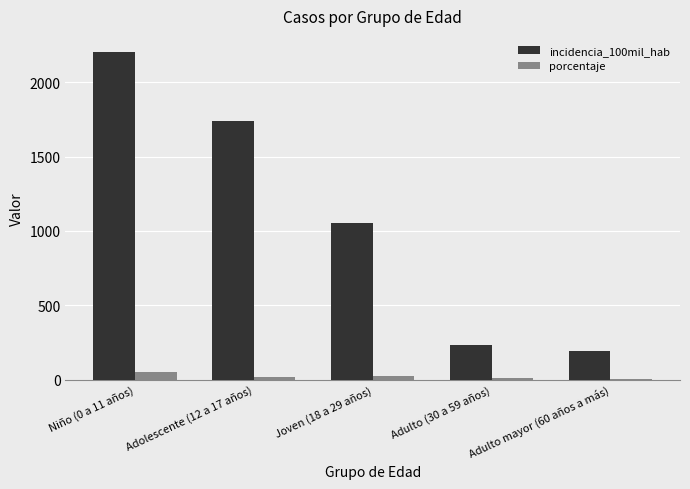

At which label is incidencia_100mil_hab closest to 1198?

Joven (18 a 29 años)